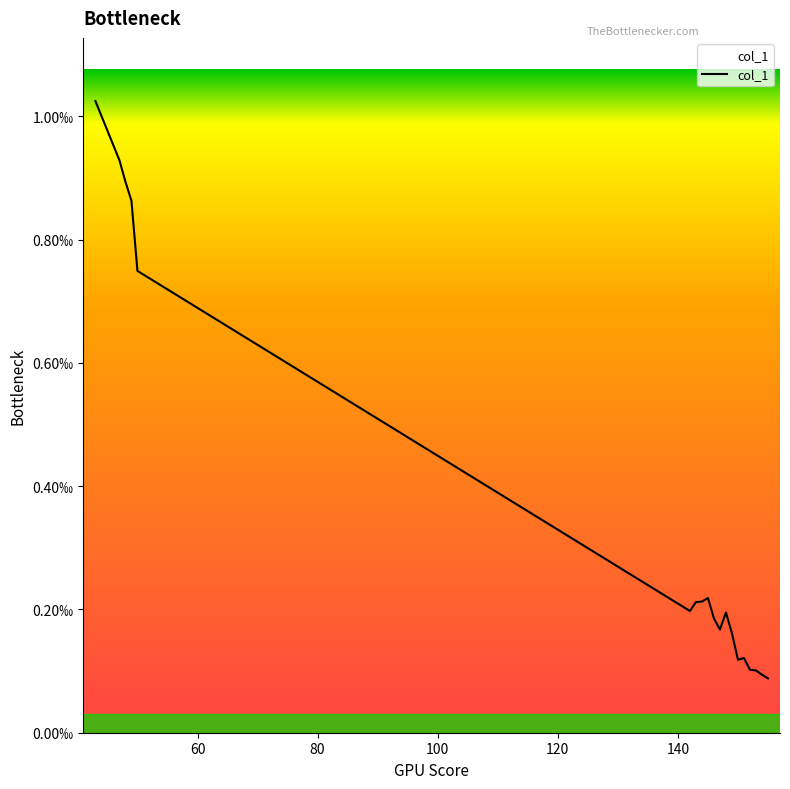

How many points are lower than both their immediate neighbors (excluding endpoints)?

3